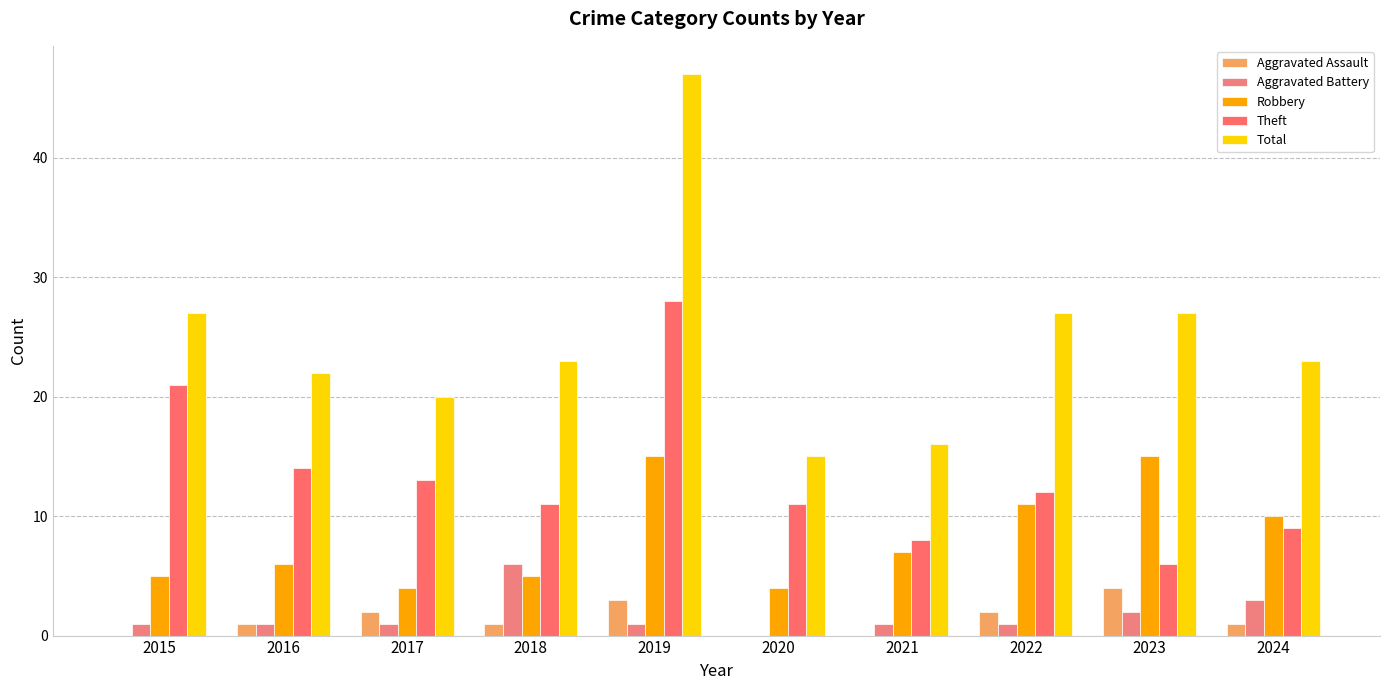

Is the value of Aggravated Battery at 2020 greater than the value of Robbery at 2018?

No